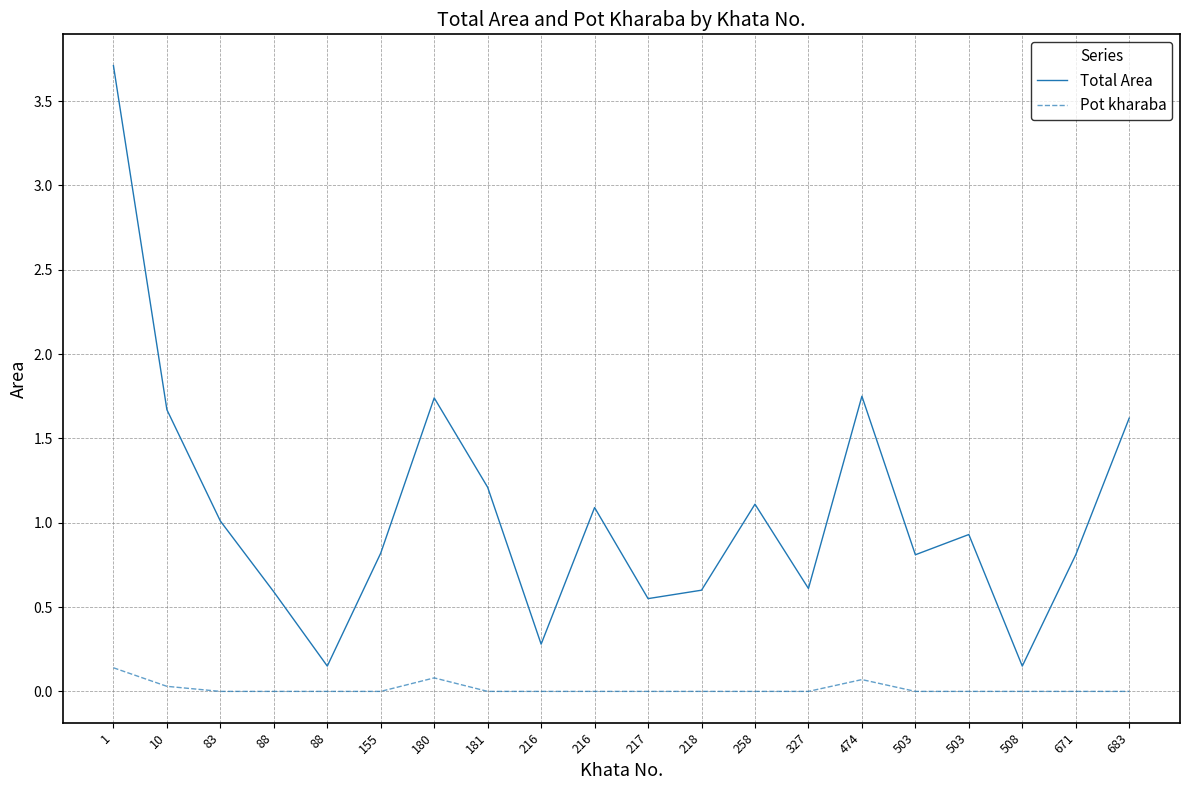

What are all the series names shown in the legend?

Total Area, Pot kharaba